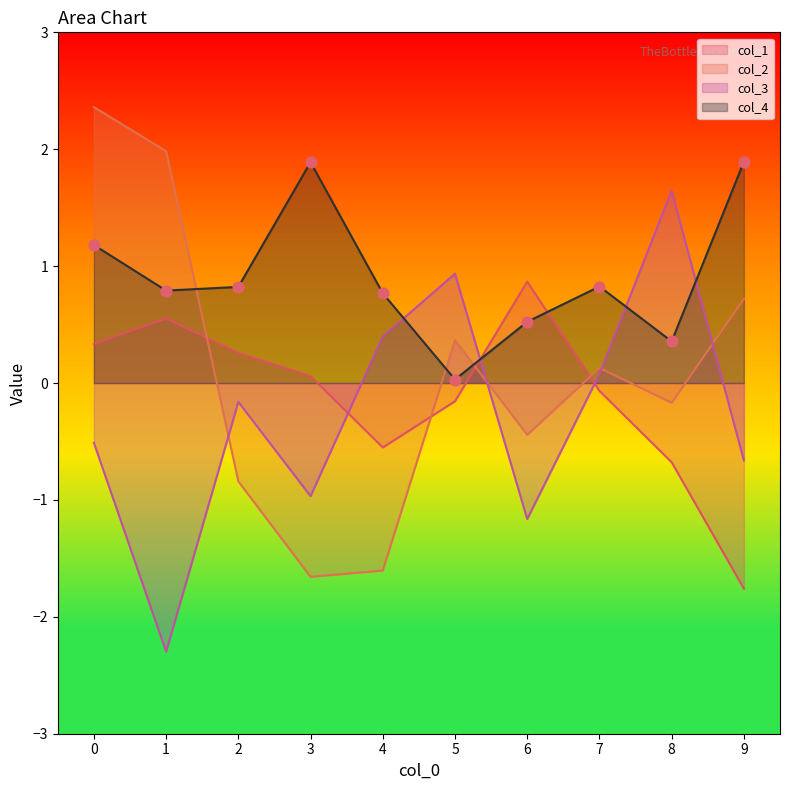

Which series has the largest total across all categories?

col_4